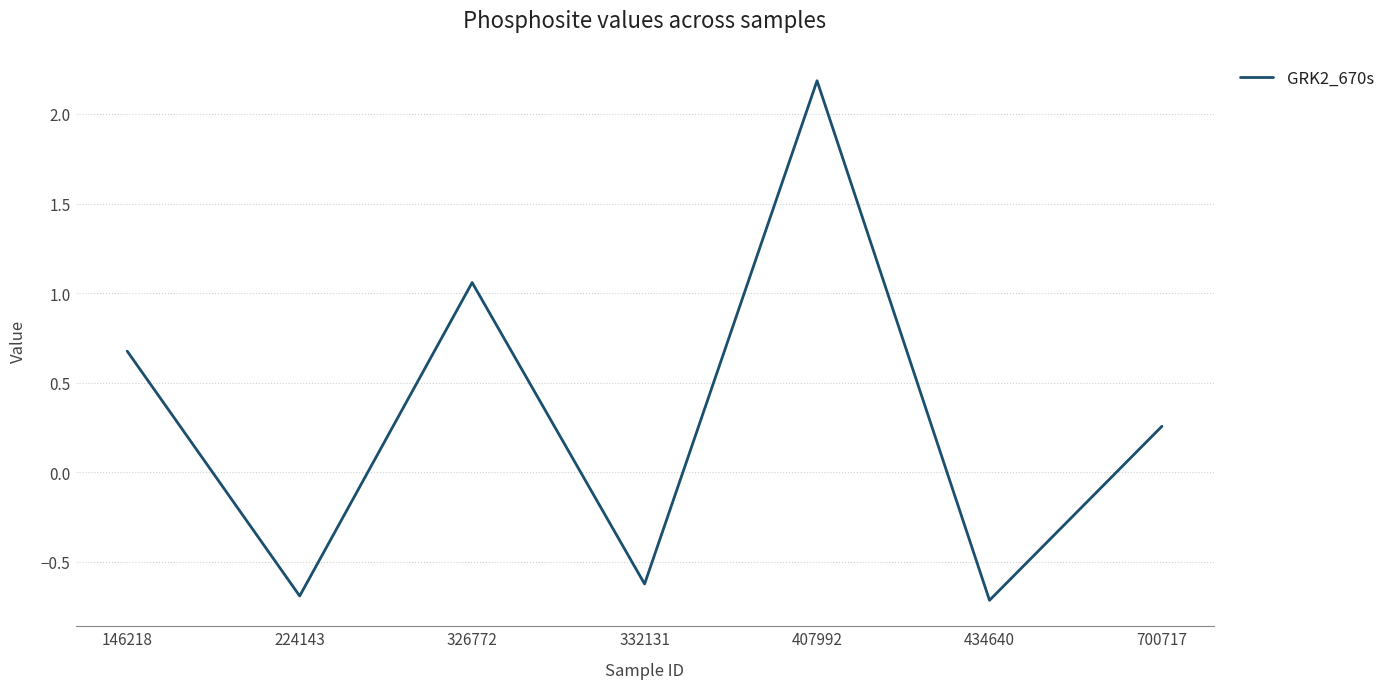

What is the minimum value shown in the chart?

-0.7